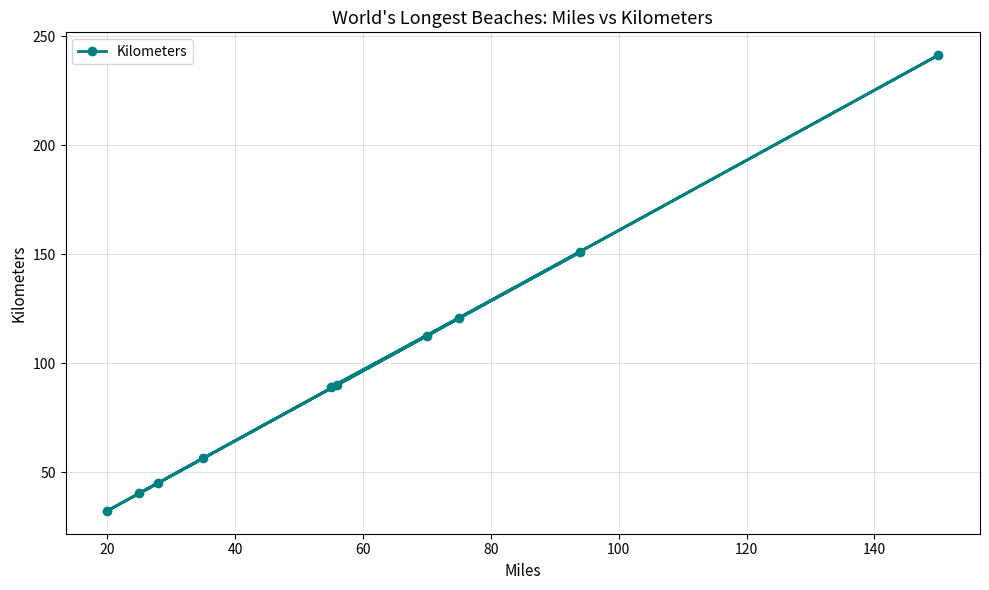

What is the value of the 8th point from the left?

120.7